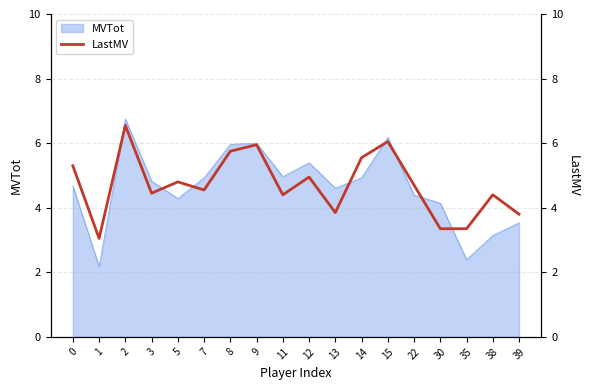

List the labels in order of value, largest first.

2, 15, 9, 8, 14, 0, 12, 5, 22, 7, 3, 11, 38, 13, 39, 30, 35, 1